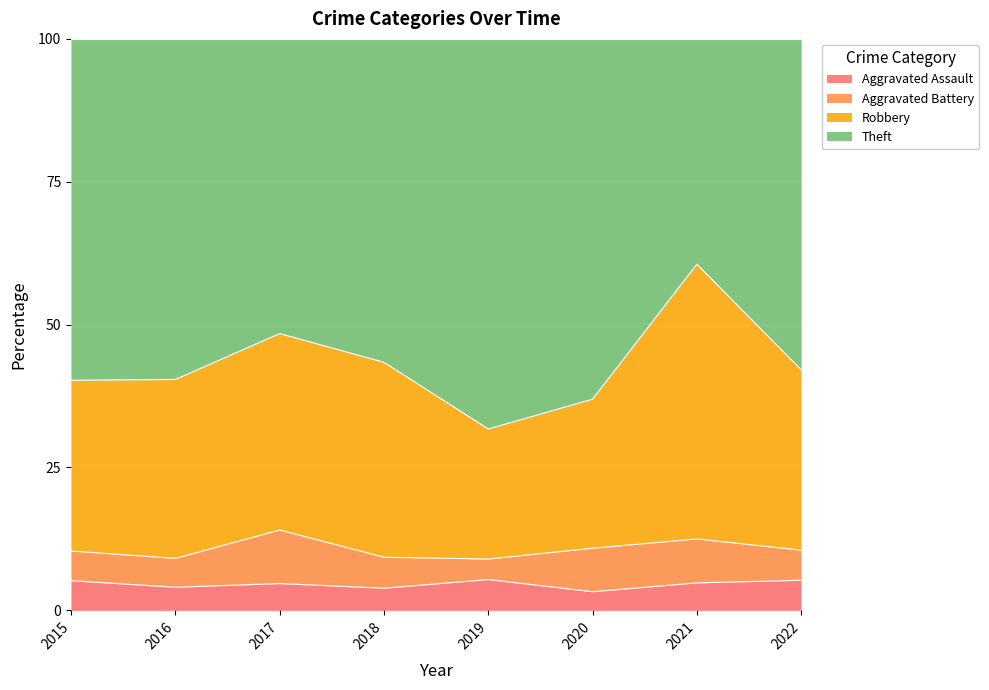

What is the total value across all series at 2017?

100.0